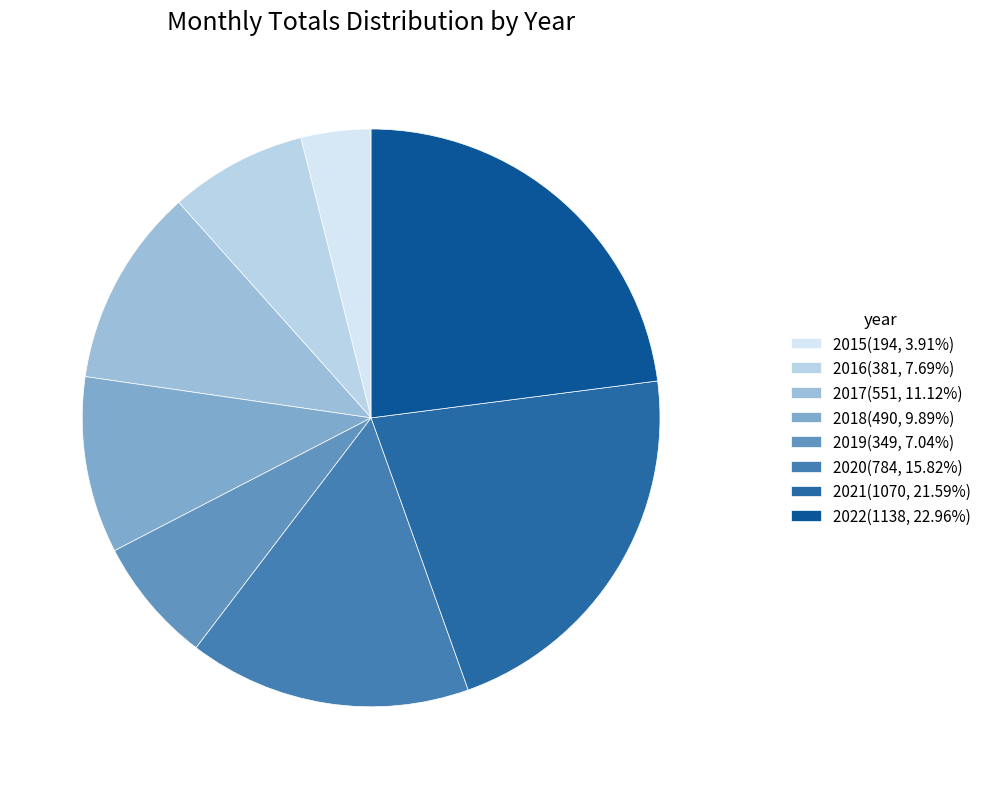

Which has a higher value, 2022 or 2019?

2022